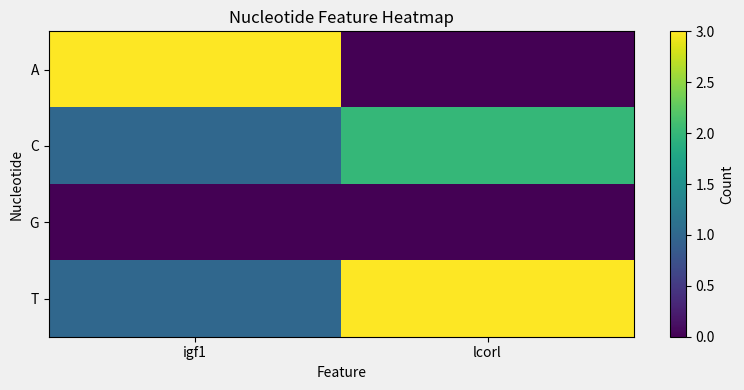

Which series changed the most between igf1 and lcorl?

A